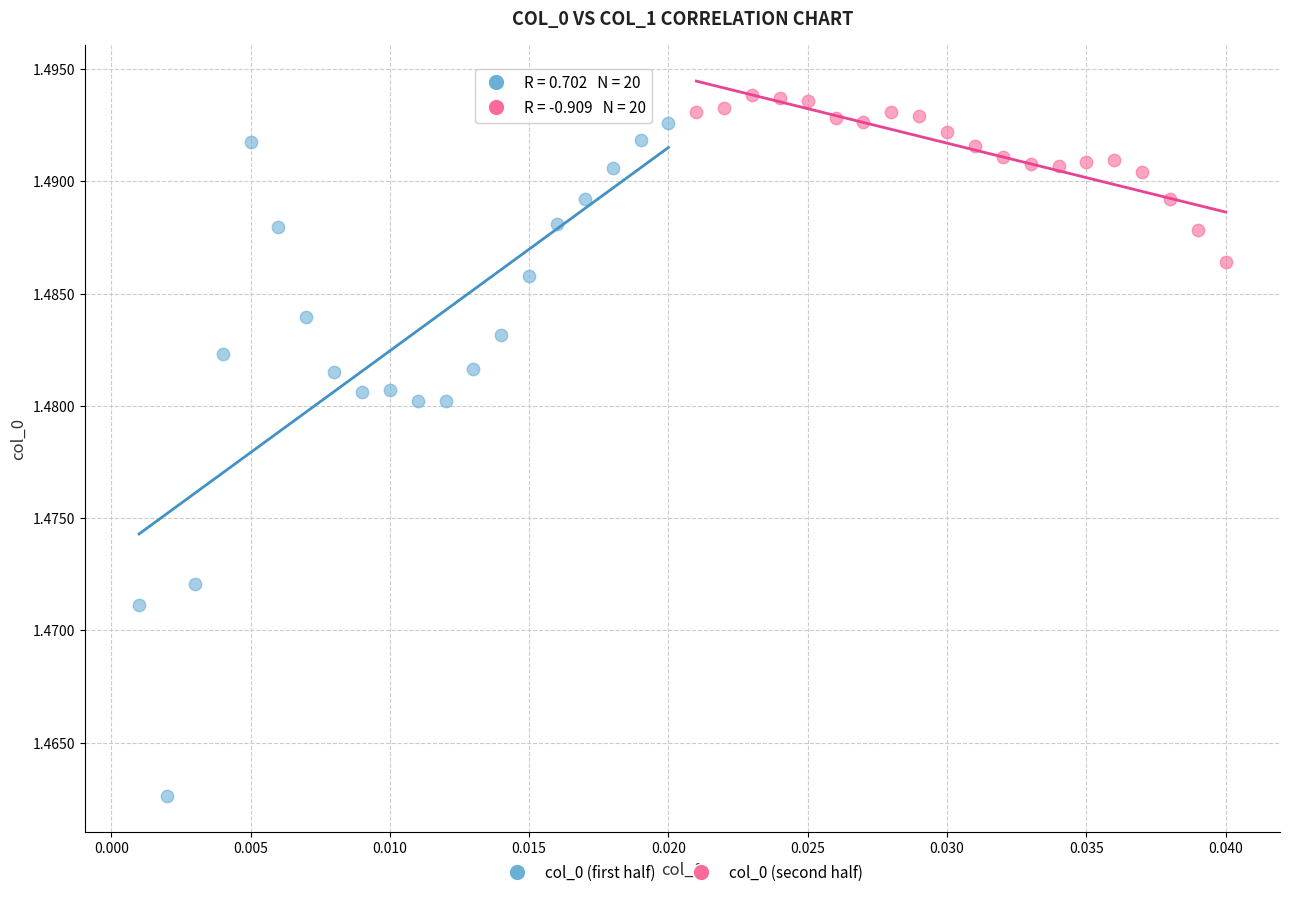

Which series has the largest Y range (max minus min)?

col_0 (first half)